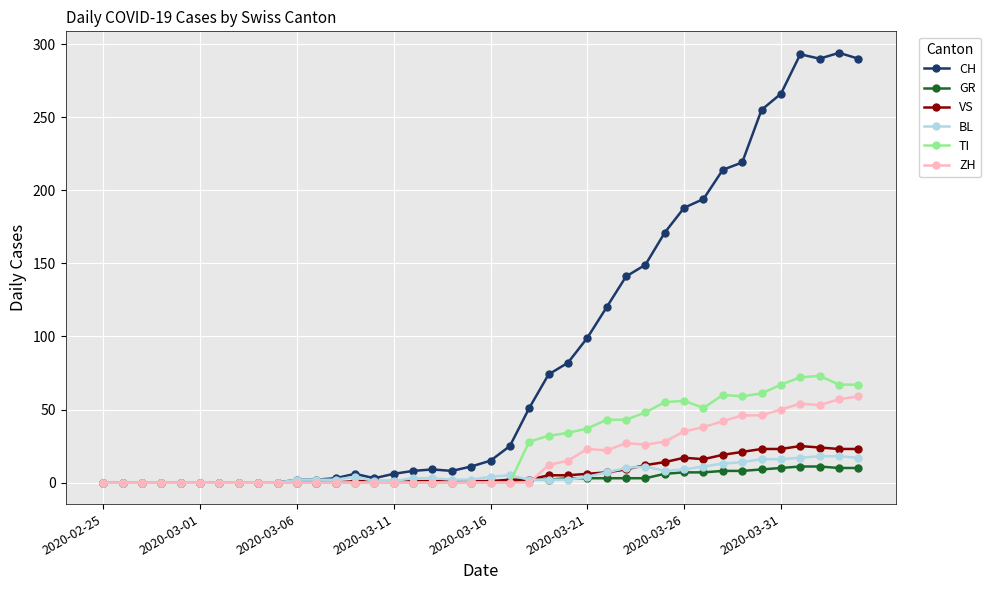

True or false: TI has more than 2 points higher than both neighbors.

True